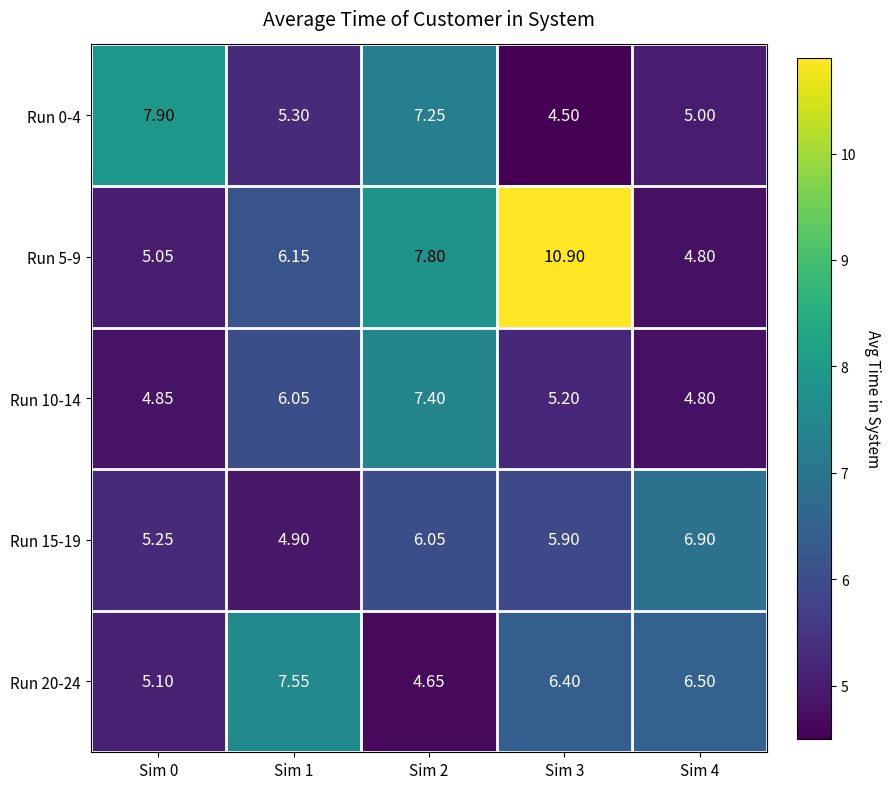

Is the value of Run 20-24 at Sim 3 greater than the value of Run 15-19 at Sim 1?

Yes